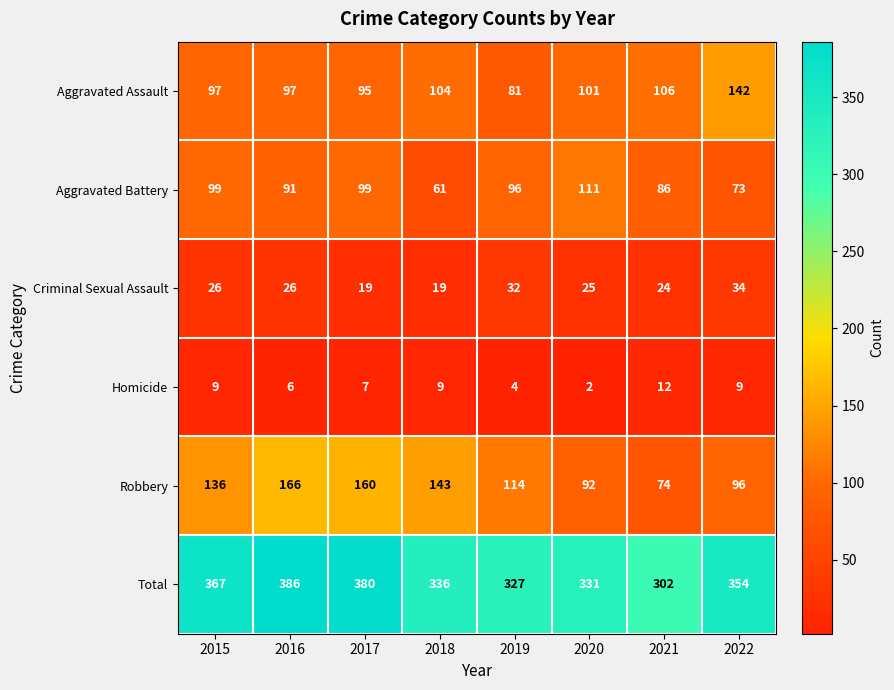

At 2017, list the series in order from largest to smallest.

Total, Robbery, Aggravated Battery, Aggravated Assault, Criminal Sexual Assault, Homicide